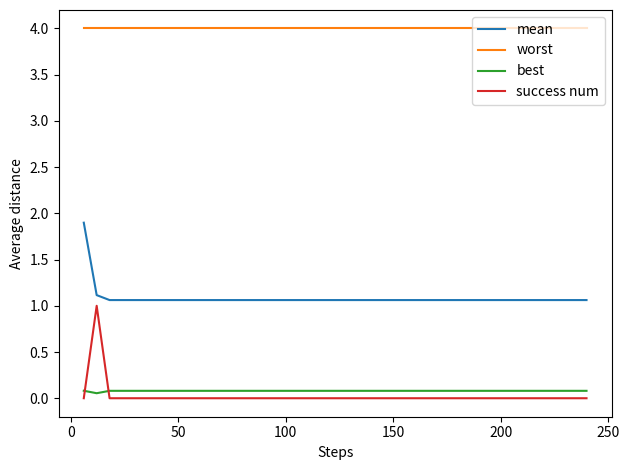

How many distinct data groups are displayed?

4